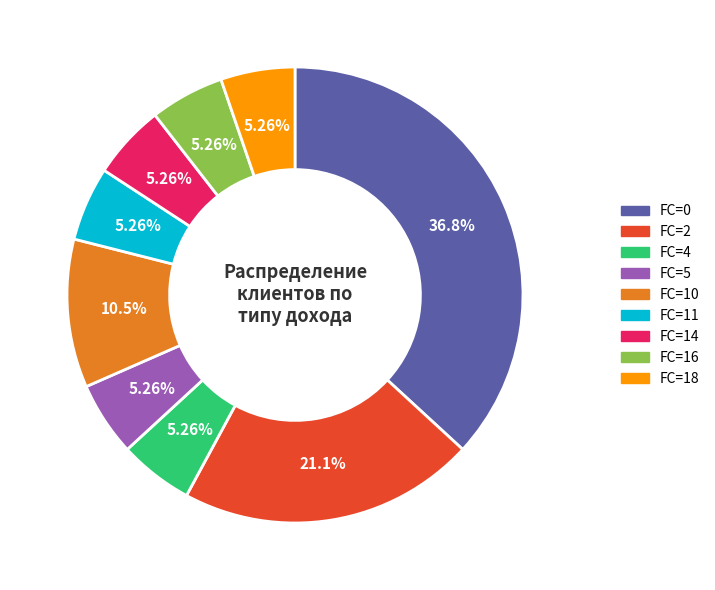

To the nearest percent, what is the difference between the largest and smallest slice percentages?

32%